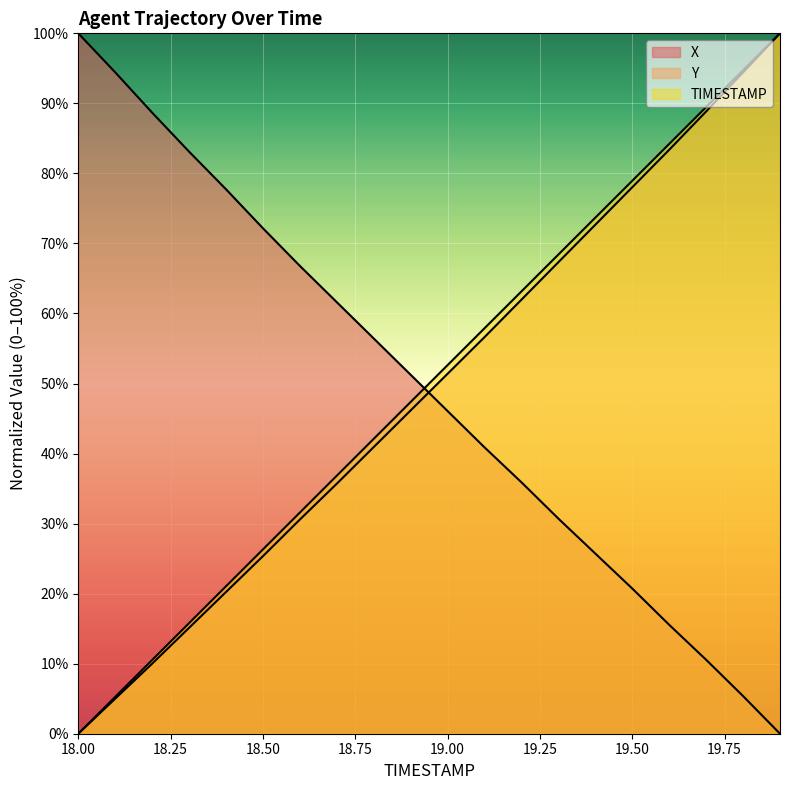

How many lines are shown in the chart?

3